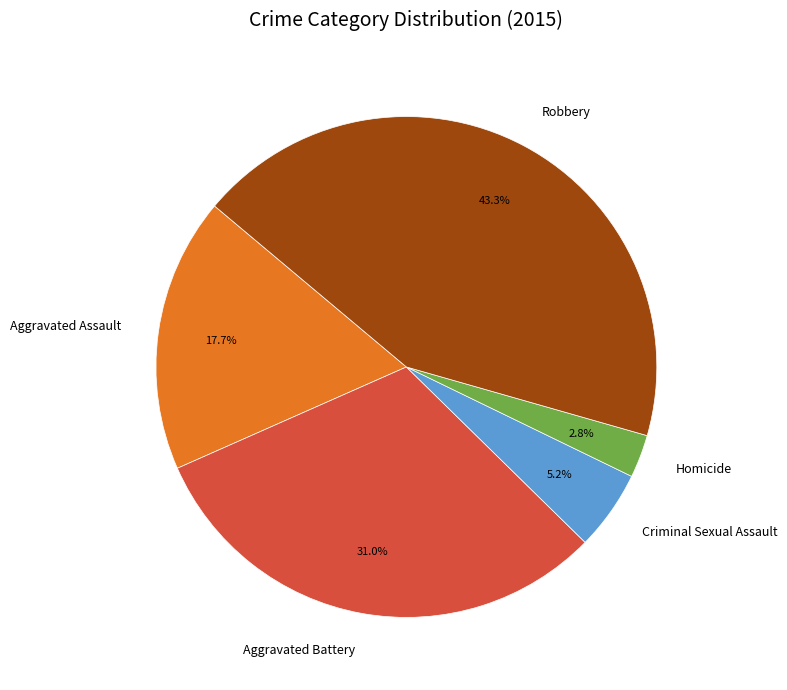

Does any single category account for the majority?

No